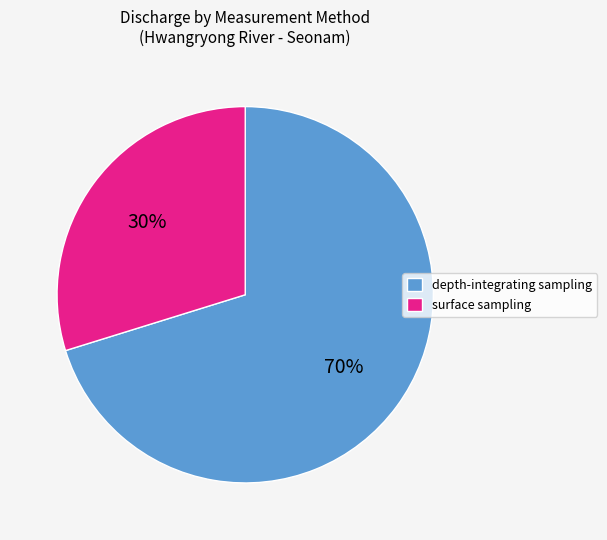

Which category has the smallest portion of the pie?

surface sampling